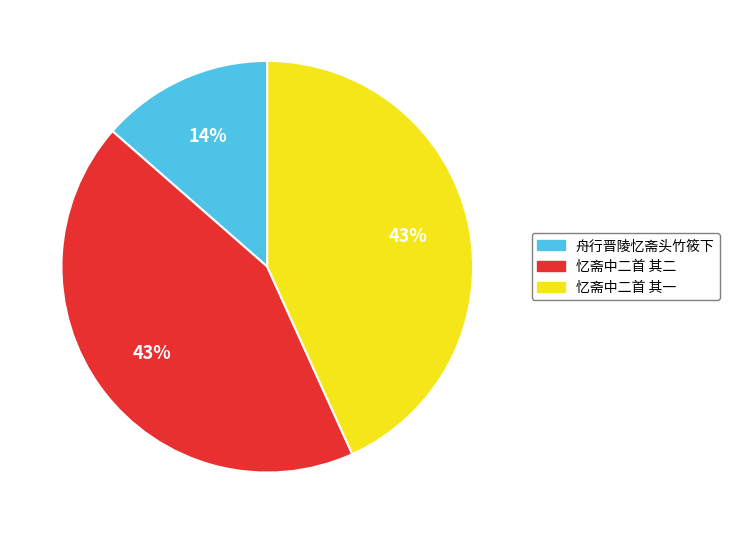

The 忆斋中二首 其一 slice represents 43% of the pie. True or false?

True